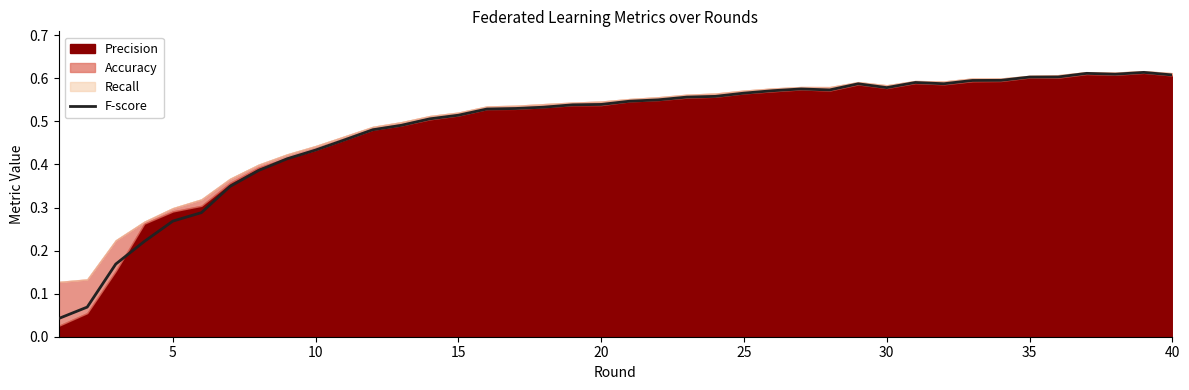

What value does the data have at 25?

0.6